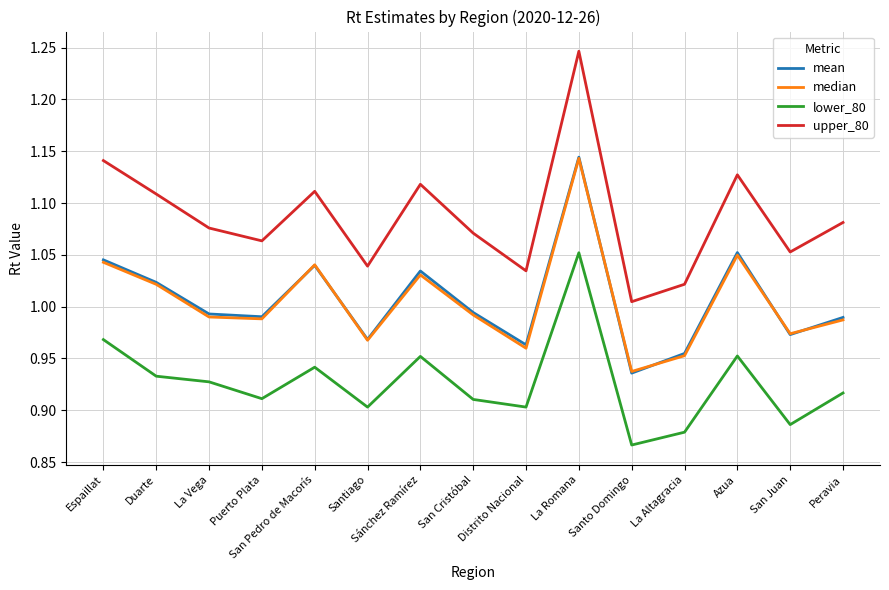

True or false: upper_80 and mean cross at least once.

False